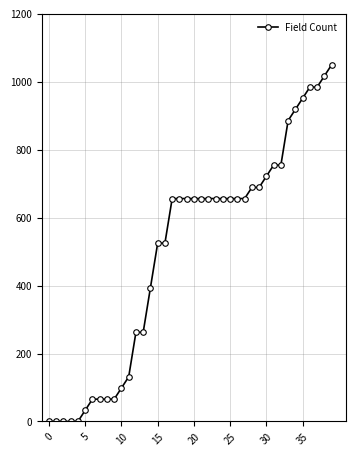

What is the value of the 31st point from the left?

721.9